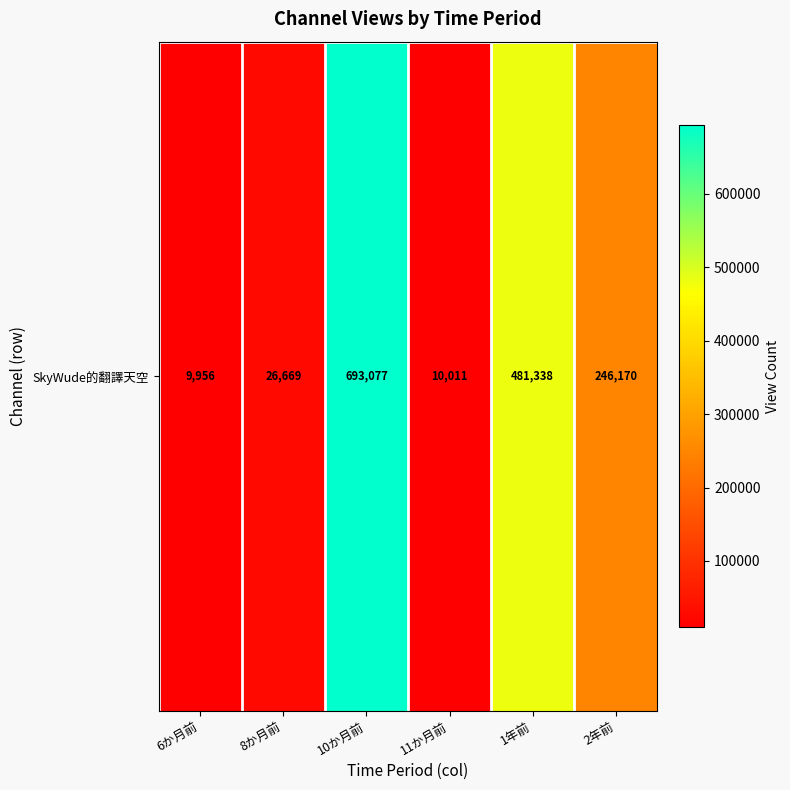

What is the difference between the second highest and second lowest values?

471327